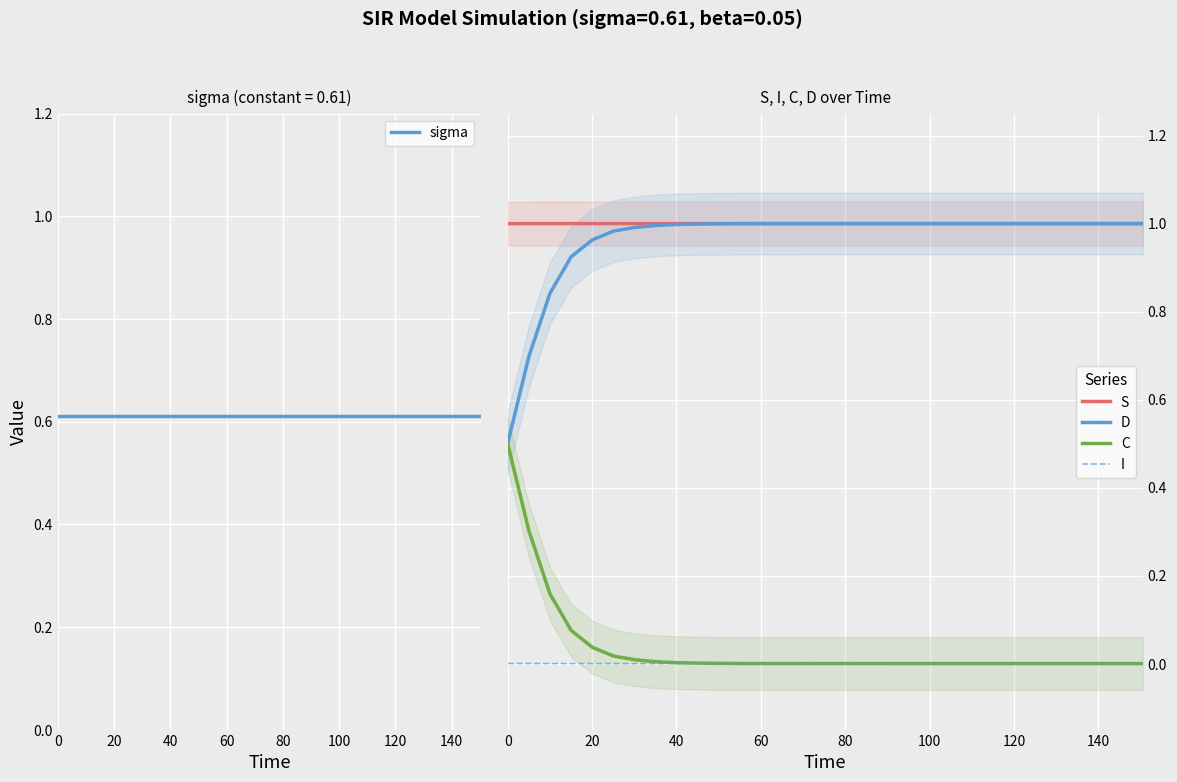

True or false: S has more than 1 interior local peaks.

False